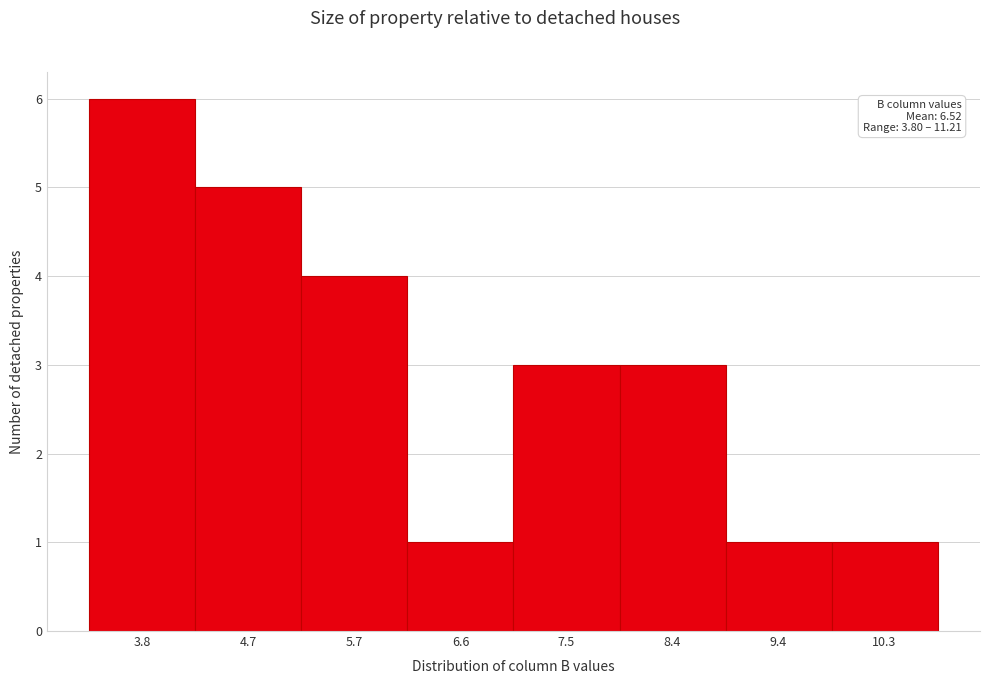

Reading left to right, list all the values displayed in this chart.

3.8=6	4.7=5	5.7=4	6.6=1	7.5=3	8.4=3	9.4=1	10.3=1